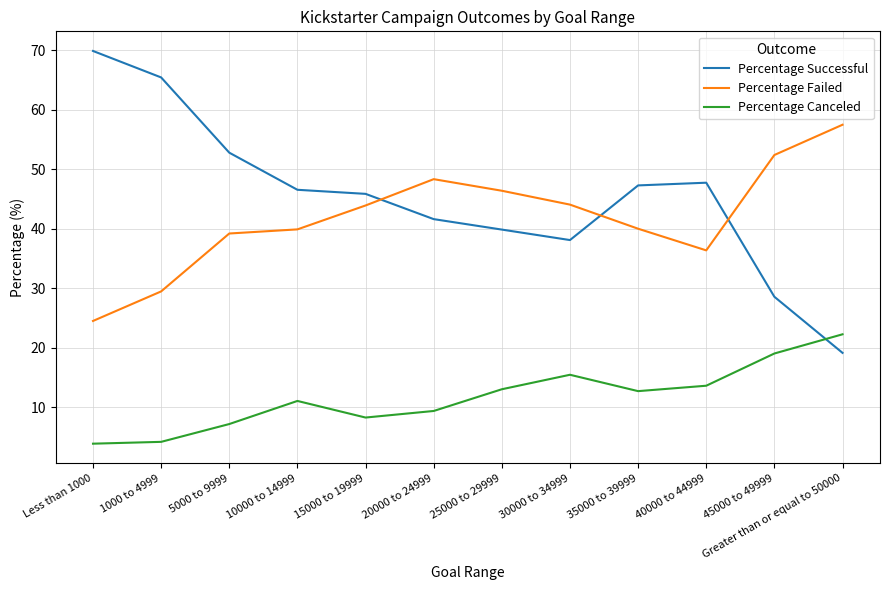

Which series changed the most between 15000 to 19999 and 45000 to 49999?

Percentage Successful